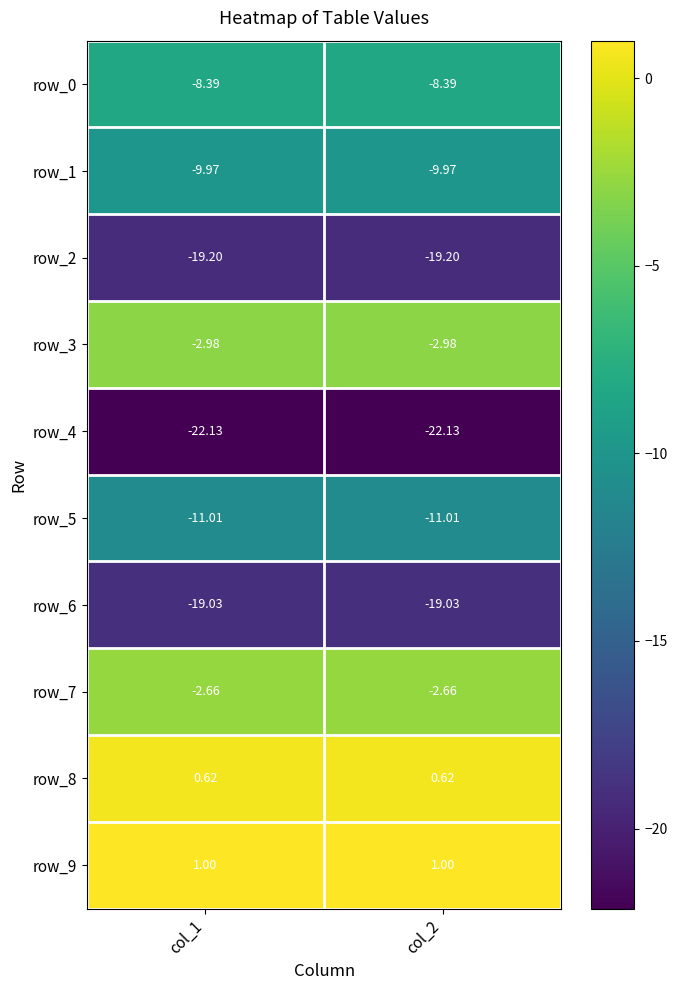

What is the sum of all row_0 values?

-16.8